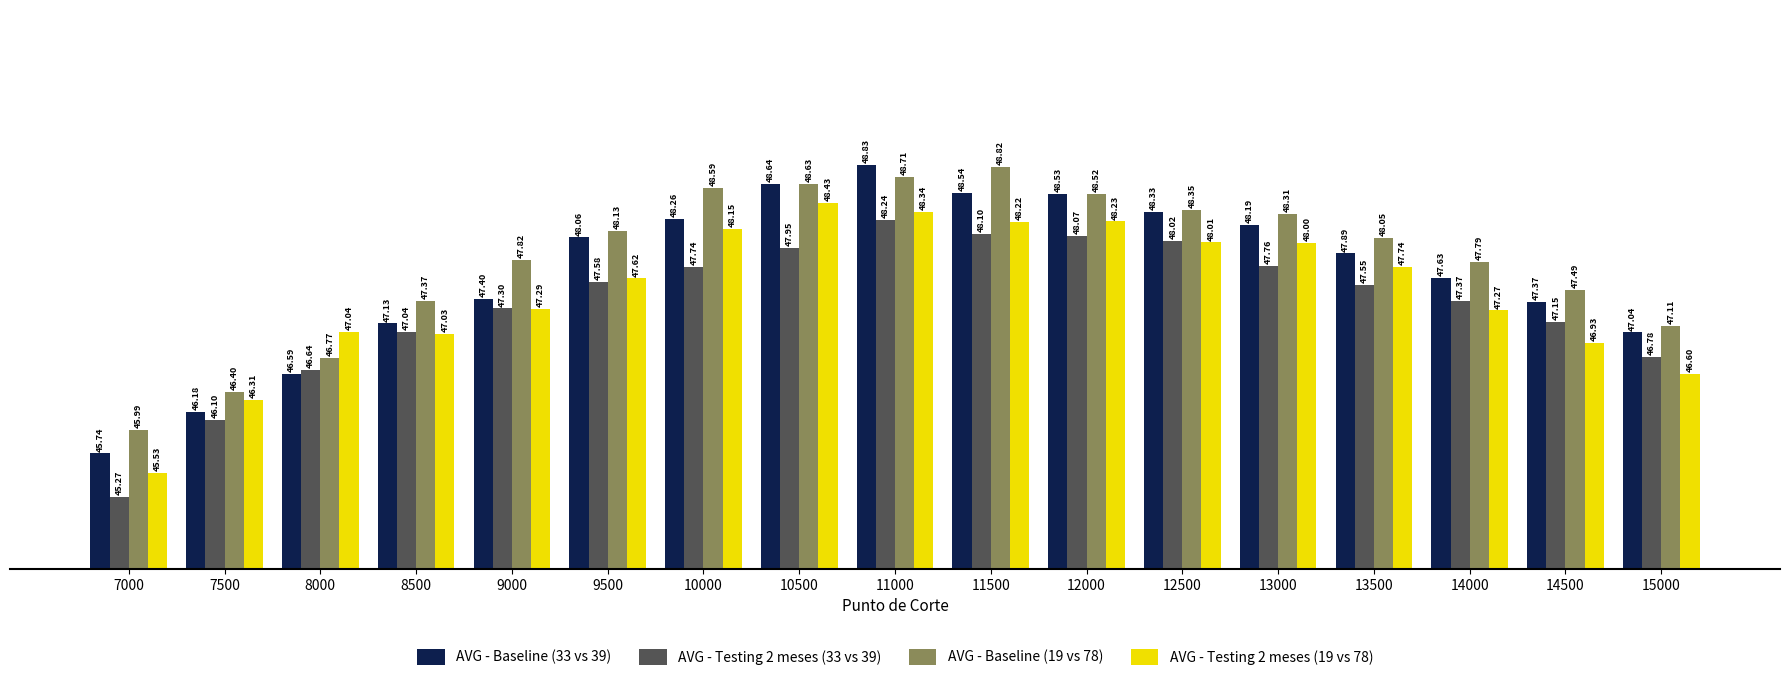

Which label corresponds to the largest value in the chart?

11000